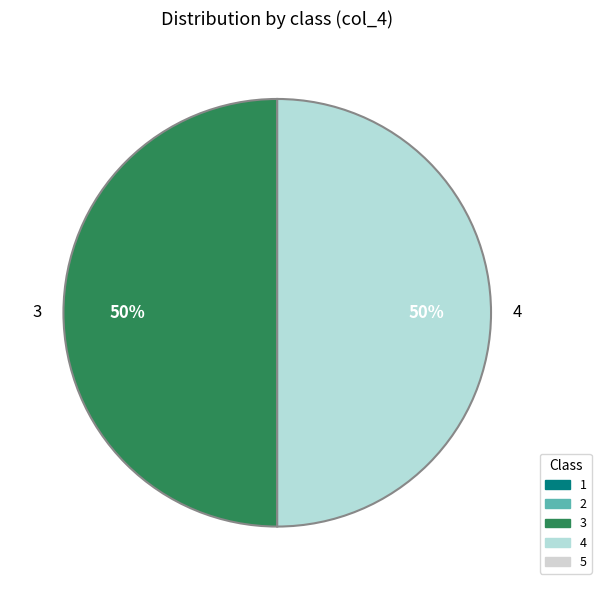

Count the number of slices in the pie.

2